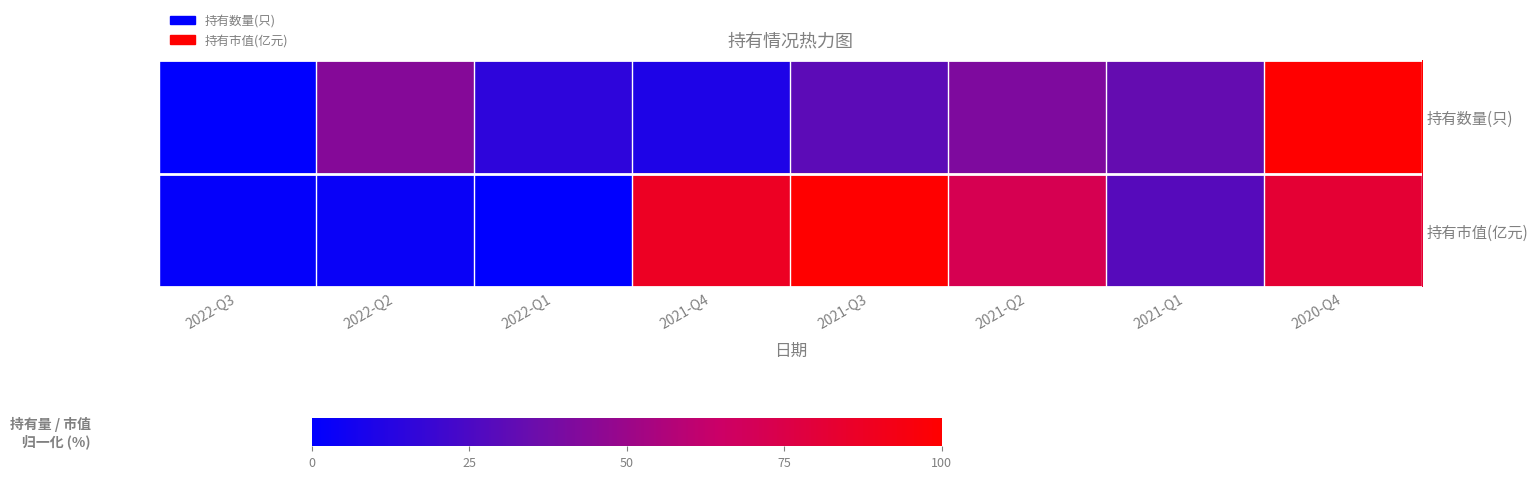

Reading right to left, extract all data points from this chart.

持有数量(只): 2020-Q4=100.0	2021-Q1=33.3	2021-Q2=41.0	2021-Q3=30.8	2021-Q4=10.3	2022-Q1=15.4	2022-Q2=43.6	2022-Q3=0.0
持有市值(亿元): 2020-Q4=82.0	2021-Q1=28.5	2021-Q2=72.0	2021-Q3=100.0	2021-Q4=87.8	2022-Q1=0.0	2022-Q2=3.3	2022-Q3=1.6